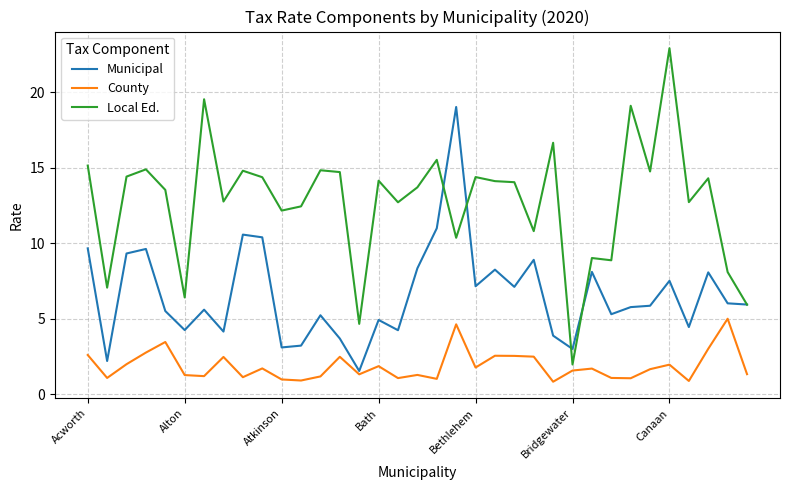

At how many categories does at least one series exceed 21?

1